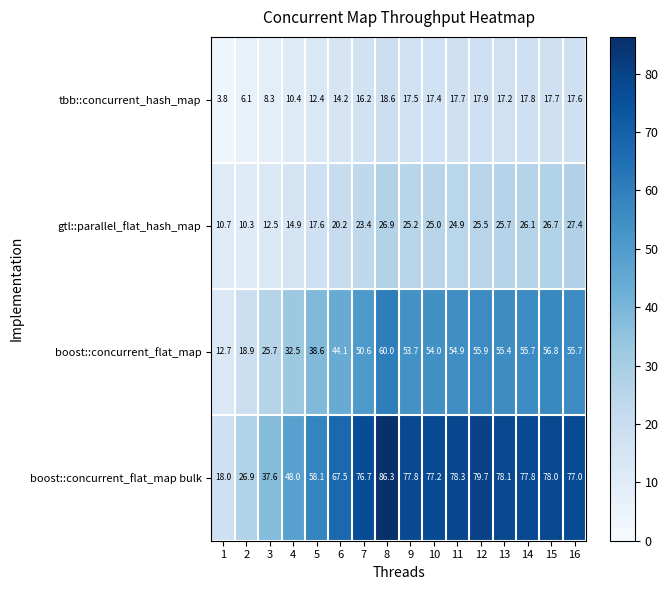

Count the number of categories in the chart.

16